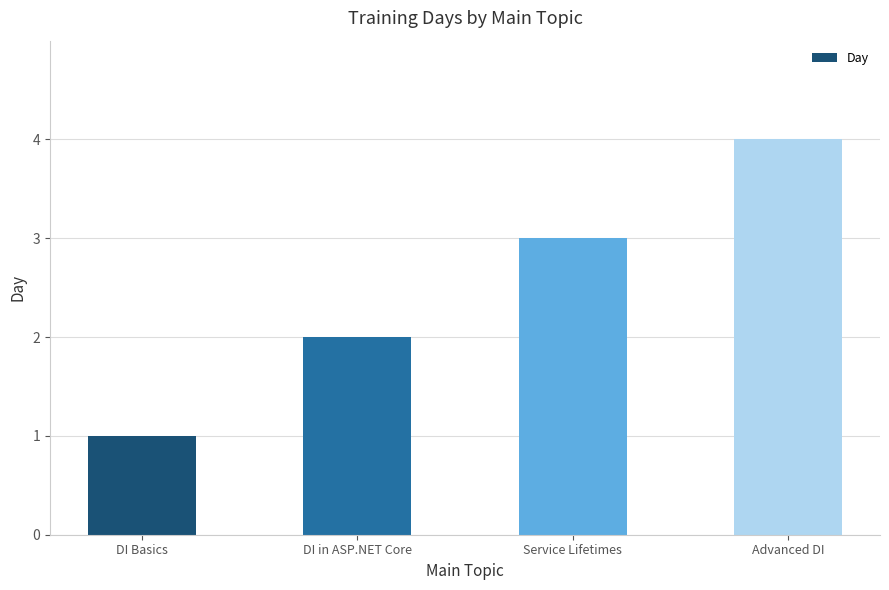

Which category has the lowest value across all series?

DI Basics